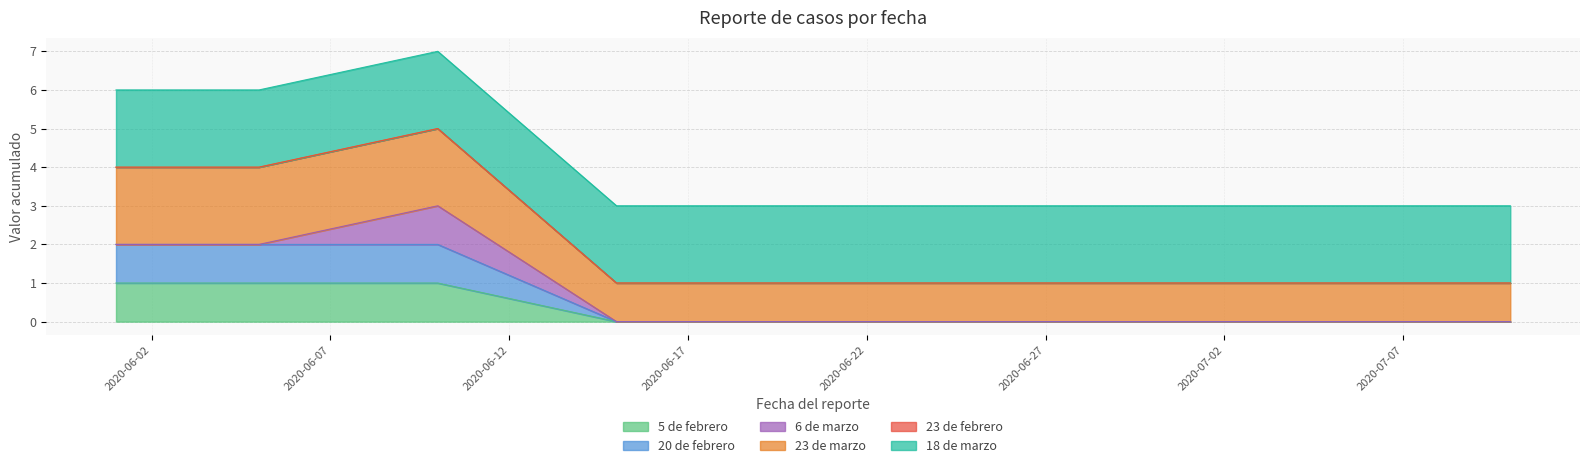

What is the label of the 5th point from the left?

2020-06-20